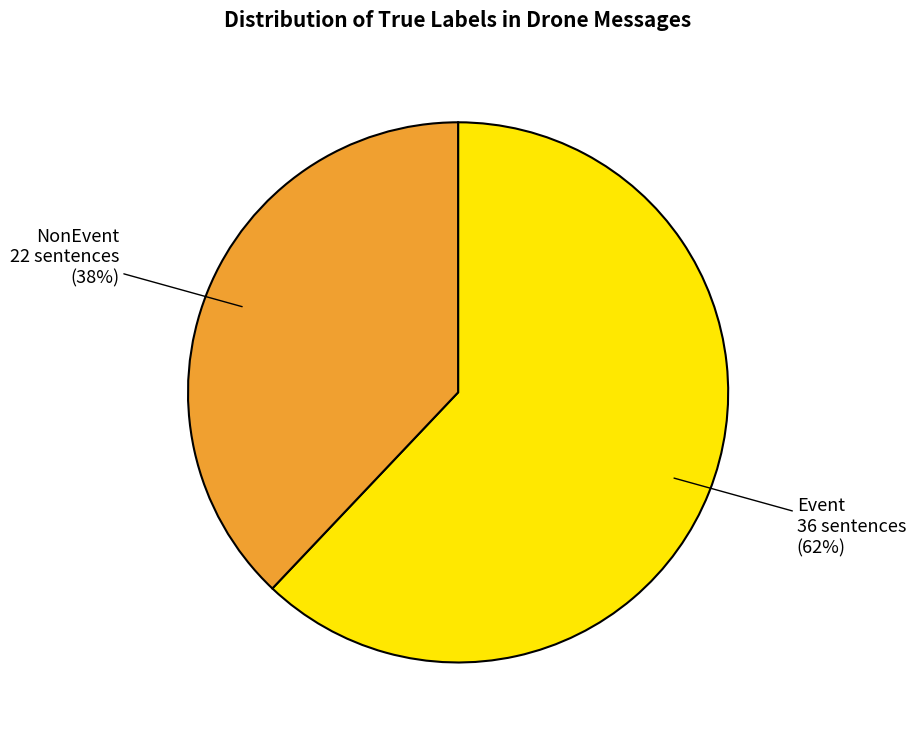

How many slices are in this pie chart?

2